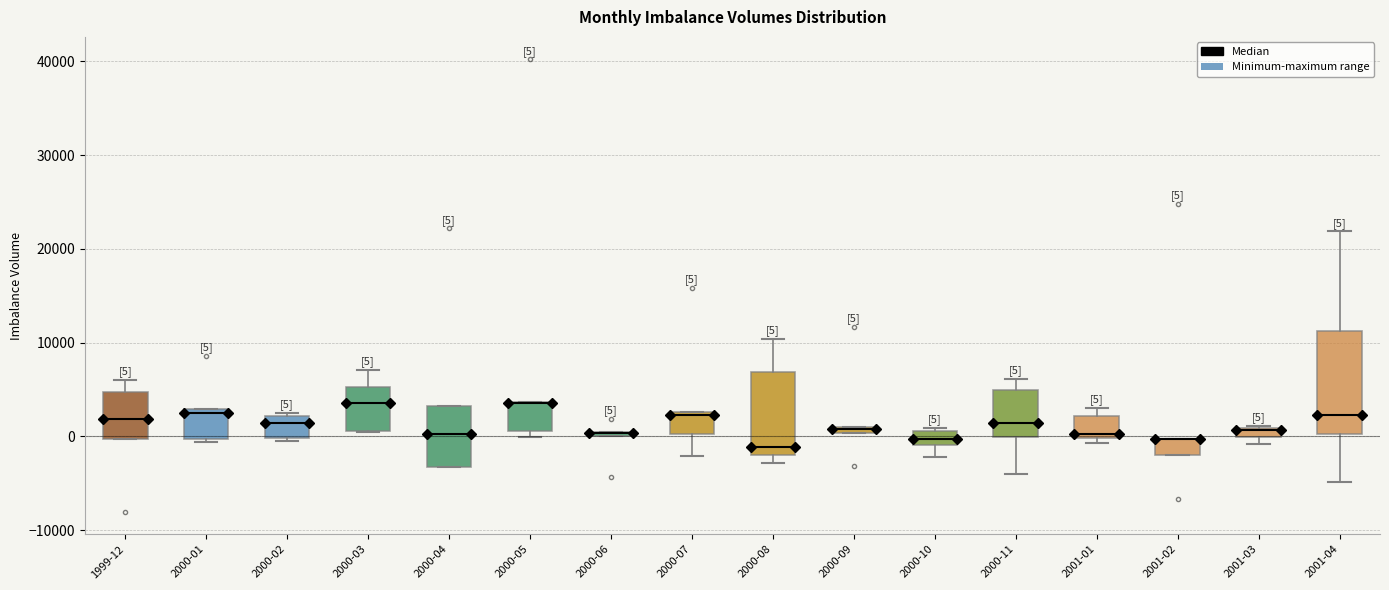

Which box is the tallest, from its lower edge to its upper edge?

2001-04